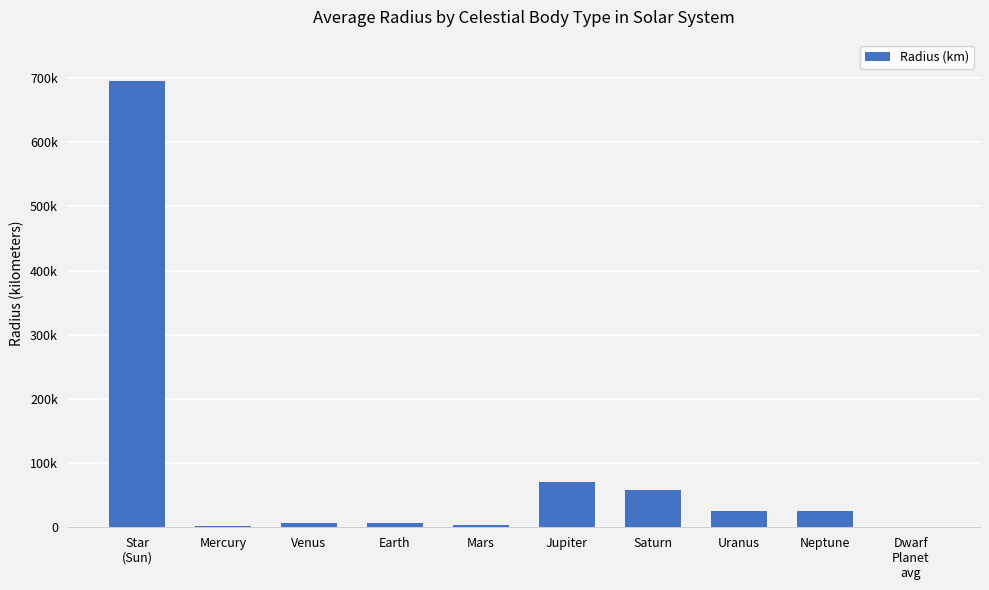

Are the bars horizontal?

No